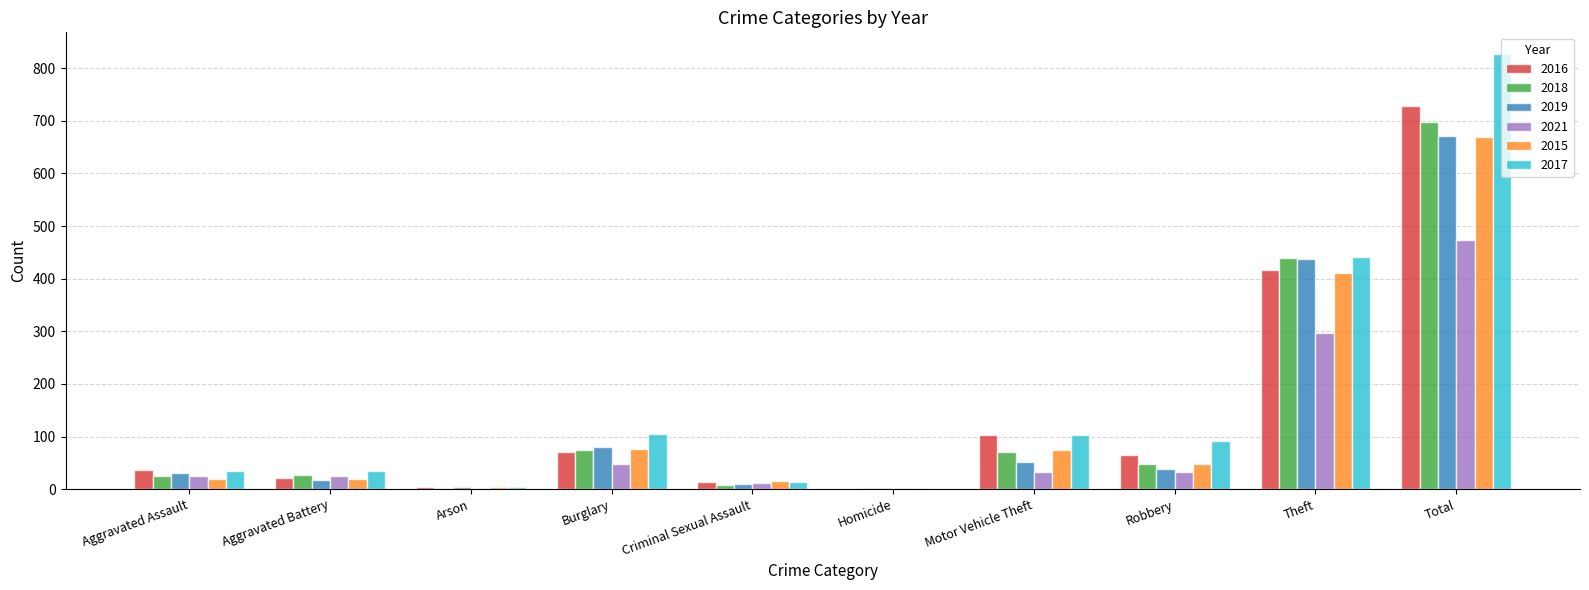

What are all the series names shown in the legend?

2016, 2018, 2019, 2021, 2015, 2017